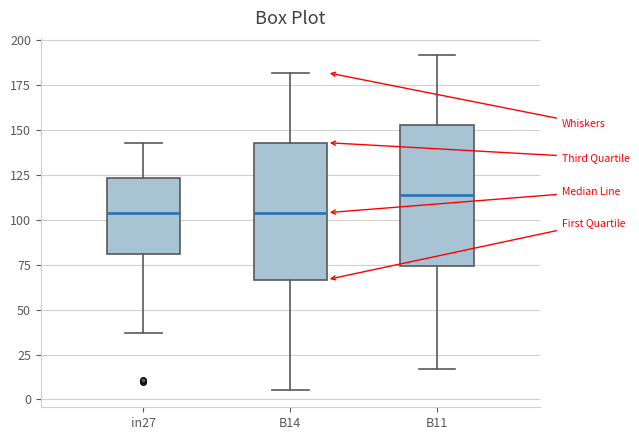

Reading left to right, read every box against the y-axis: the position of its median line, the range the box covers, and the ends of its whiskers. The values are not printed on the chart, so give them approximately, as read against the axis.

in27: median 105, box 80 to 125, whiskers 35 to 145
B14: median 105, box 65 to 145, whiskers 5 to 180
B11: median 115, box 75 to 155, whiskers 15 to 190